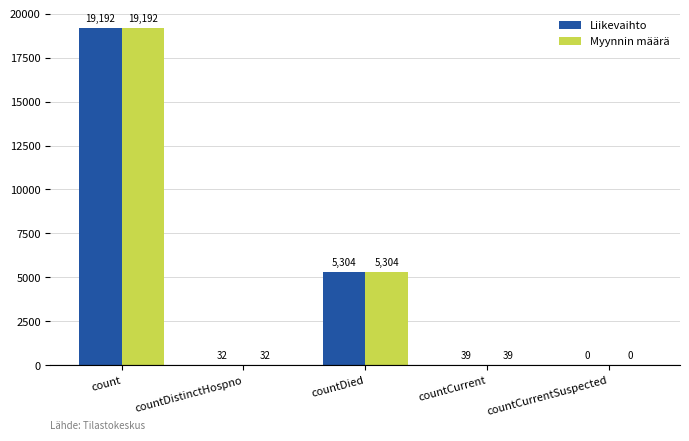

Reading left to right, list all the values displayed in this chart.

Liikevaihto: count=19192	countDistinctHospno=32	countDied=5304	countCurrent=39	countCurrentSuspected=0
Myynnin määrä: count=19192	countDistinctHospno=32	countDied=5304	countCurrent=39	countCurrentSuspected=0